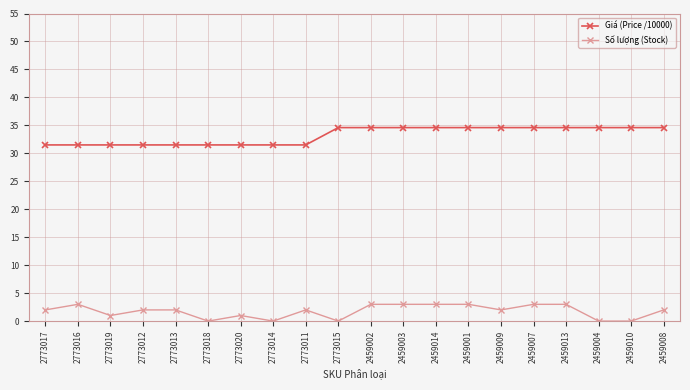

What is the difference between the highest and lowest values at 2773013?

29.5